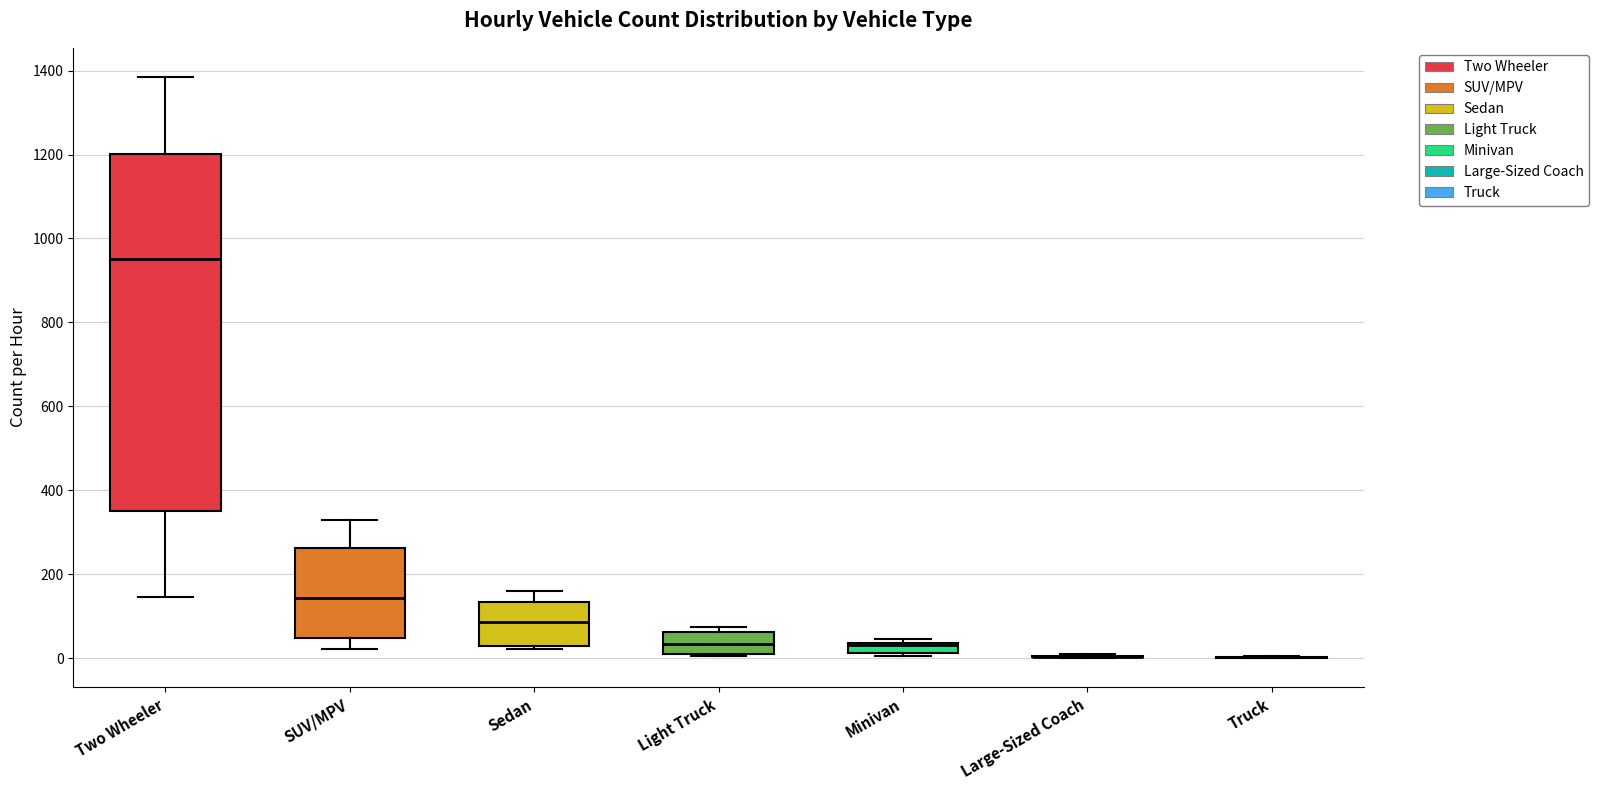

Where does the median line of the box for Light Truck sit on the y-axis? The values are not printed on the chart, so give them approximately, as read against the axis.

40